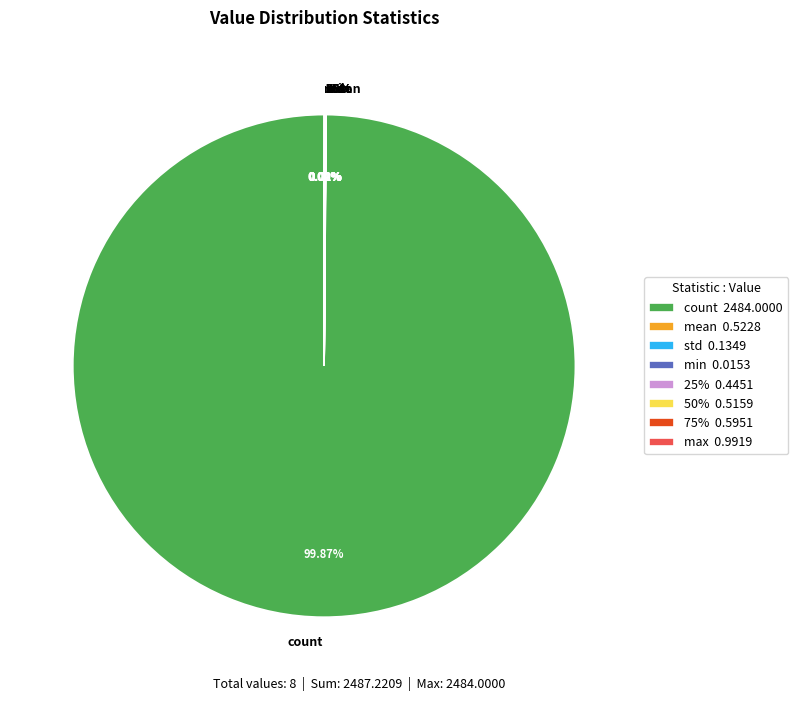

Is it true that mean is 0% of the pie?

True